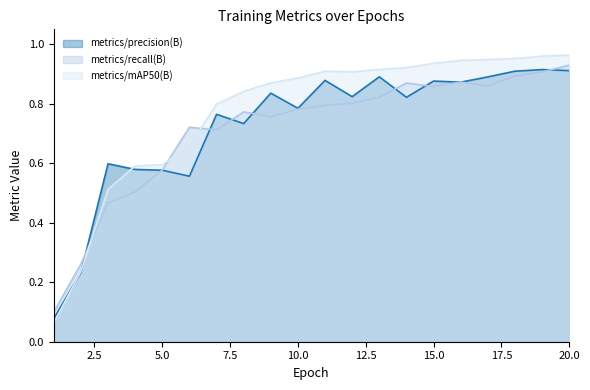

Does the chart have visible grid lines?

No